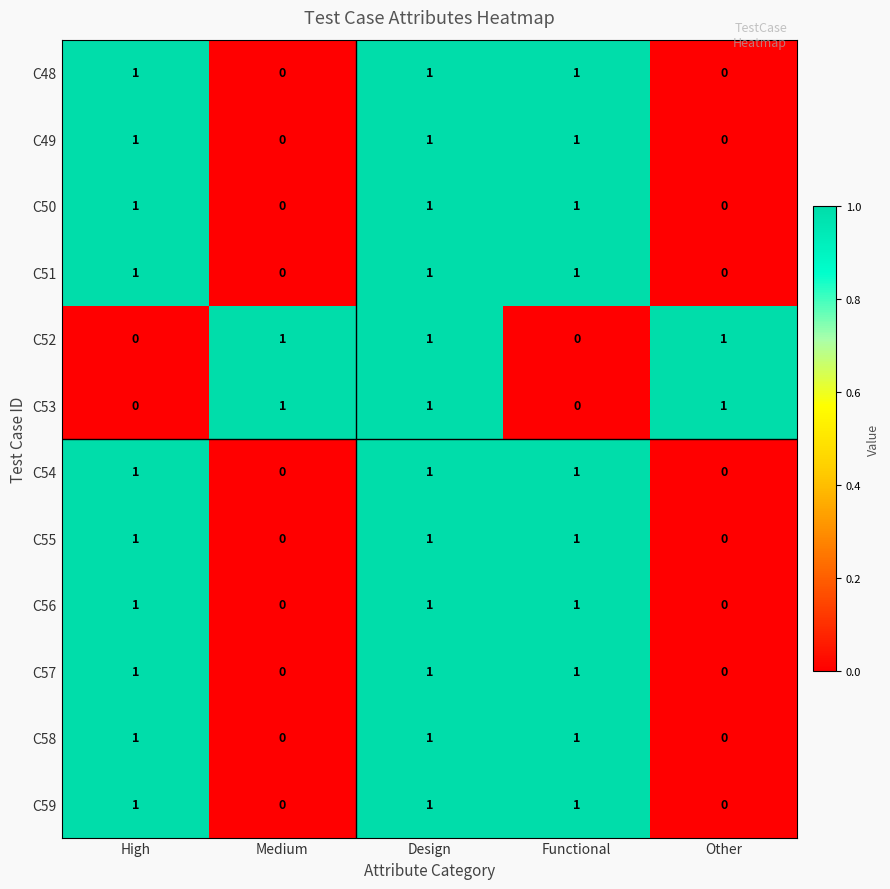

At which category is the sum across all series the highest?

Design